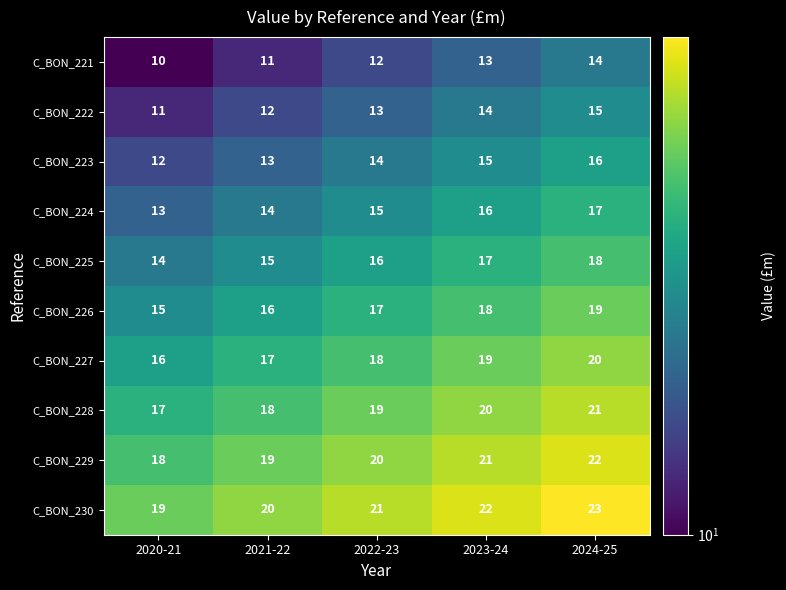

What is the sum of all C_BON_224 values?

75